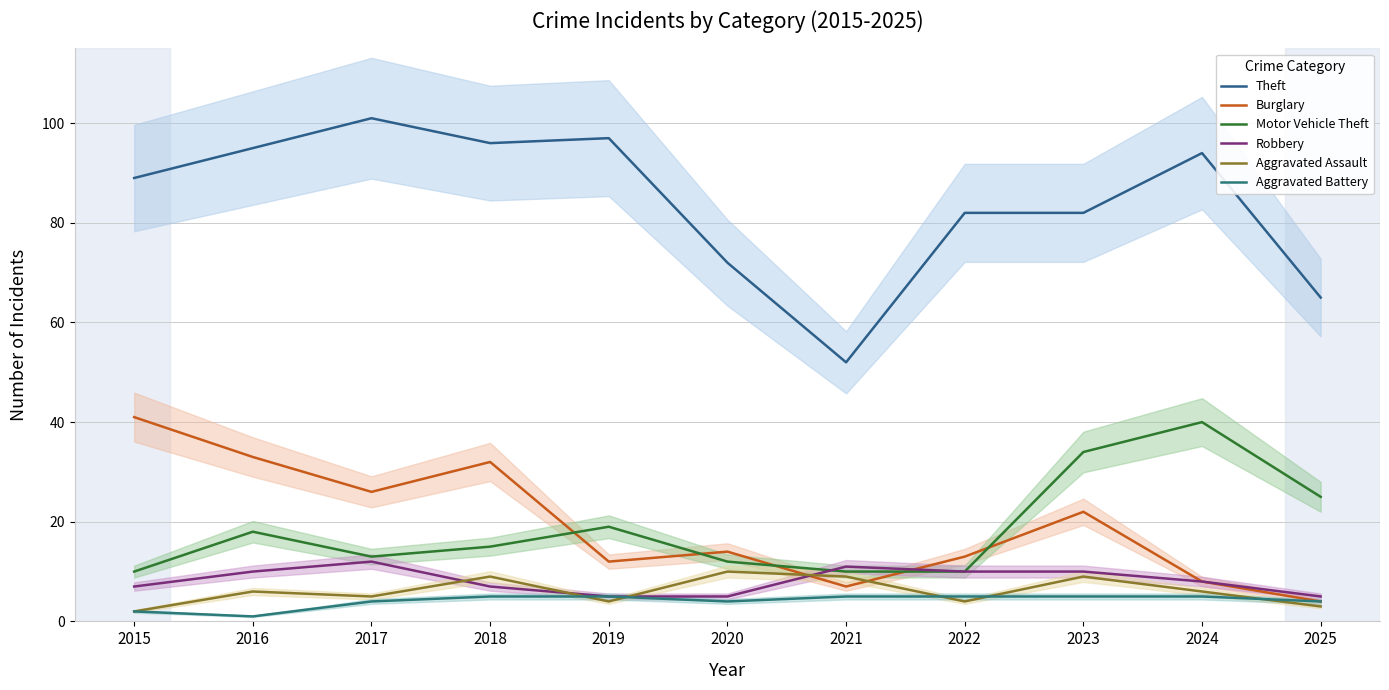

What is the value of the Aggravated Assault point at the 10th from the left?

6